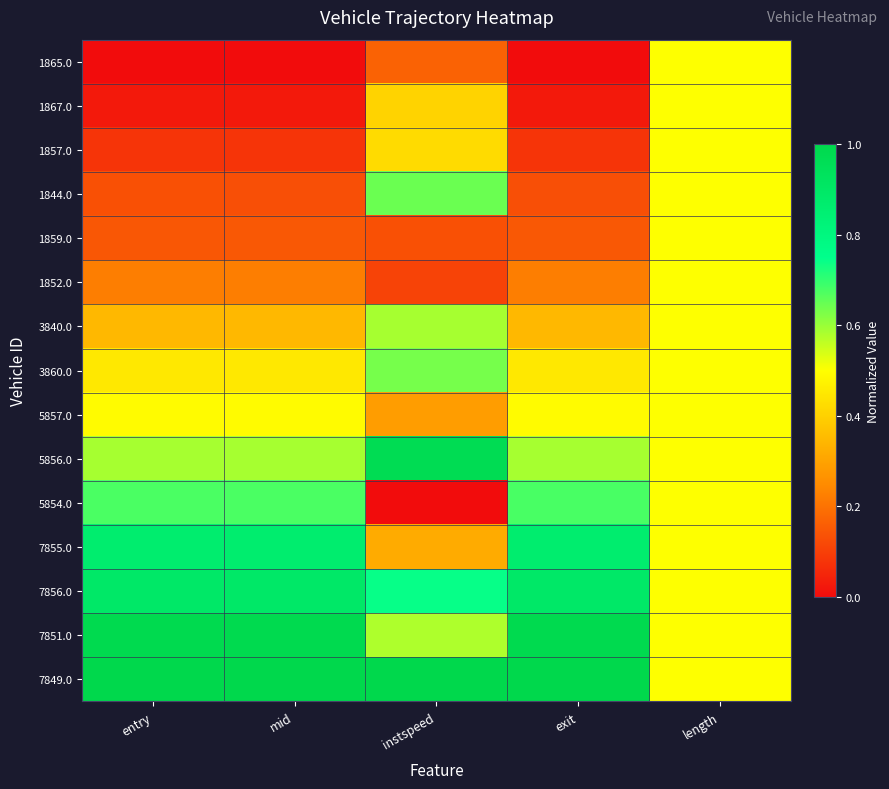

At which category is the sum across all series the highest?

length